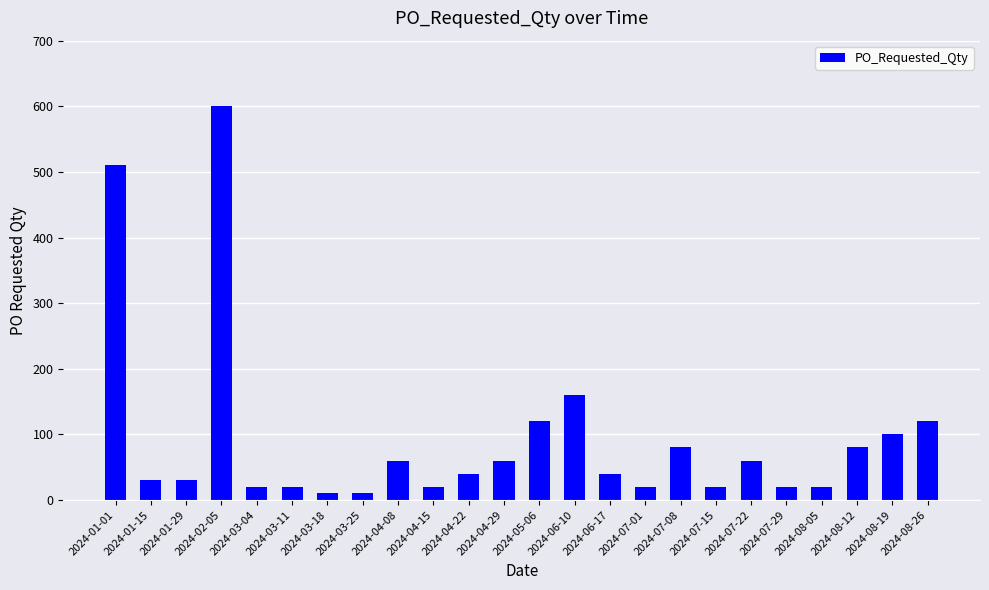

What is the change in value from 2024-01-15 to 2024-03-25?

-20